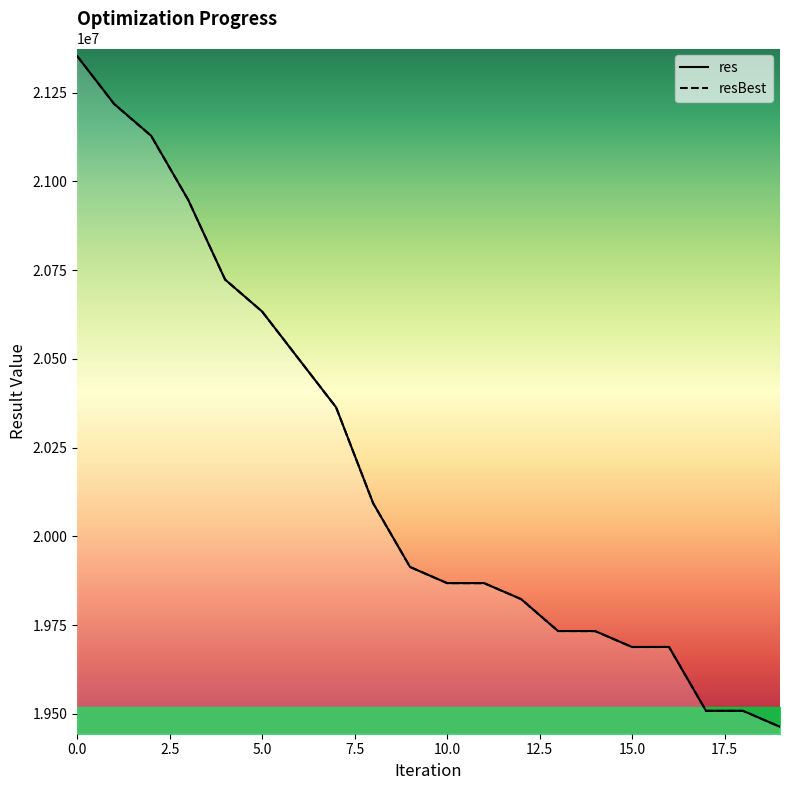

What is the maximum value for resBest?

21353062